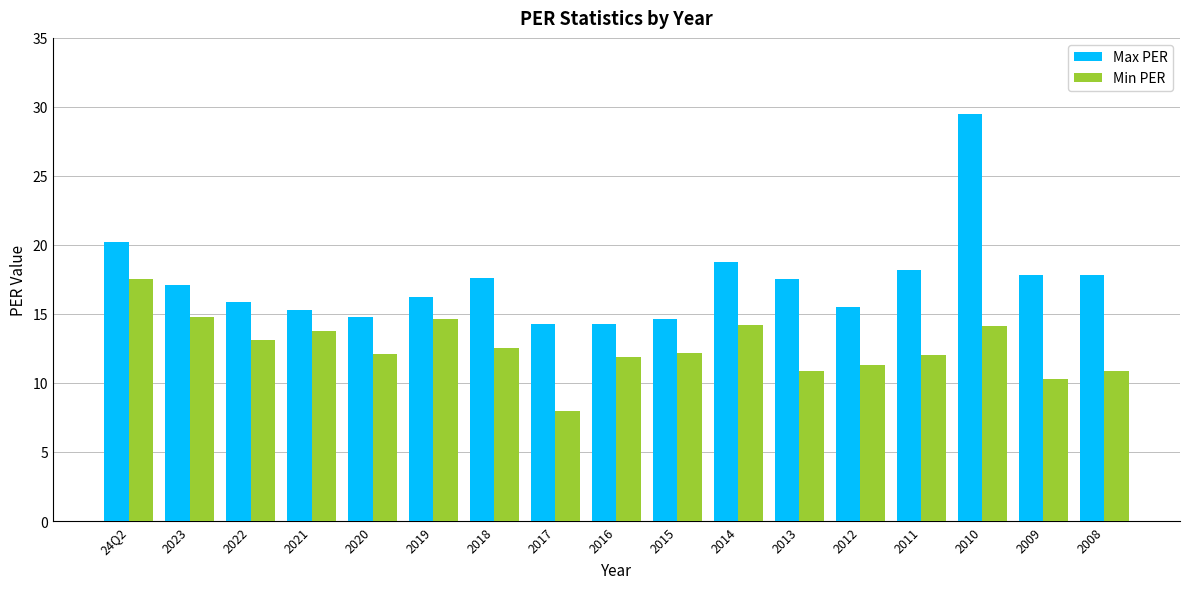

At which category does the chart reach its minimum across all series?

2017